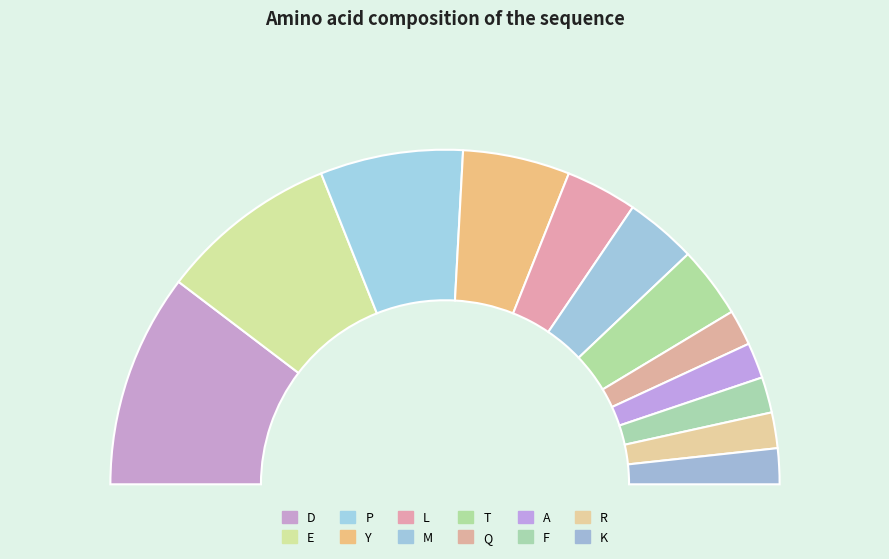

Is there any slice that represents more than half of the pie?

No